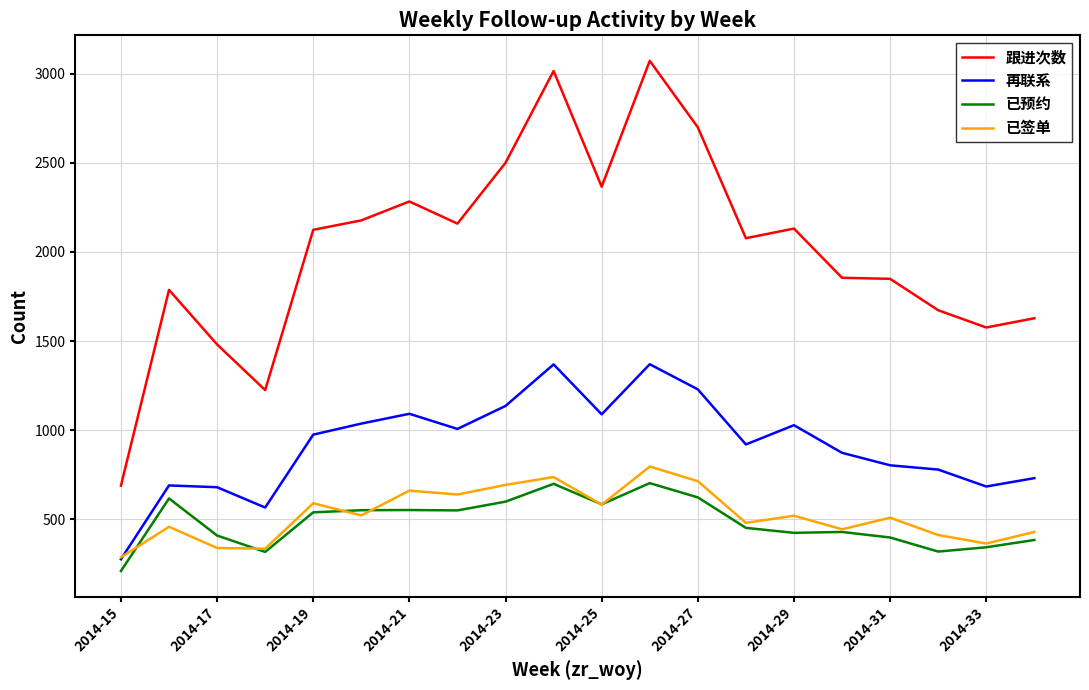

Which series has the widest spread of values?

跟进次数